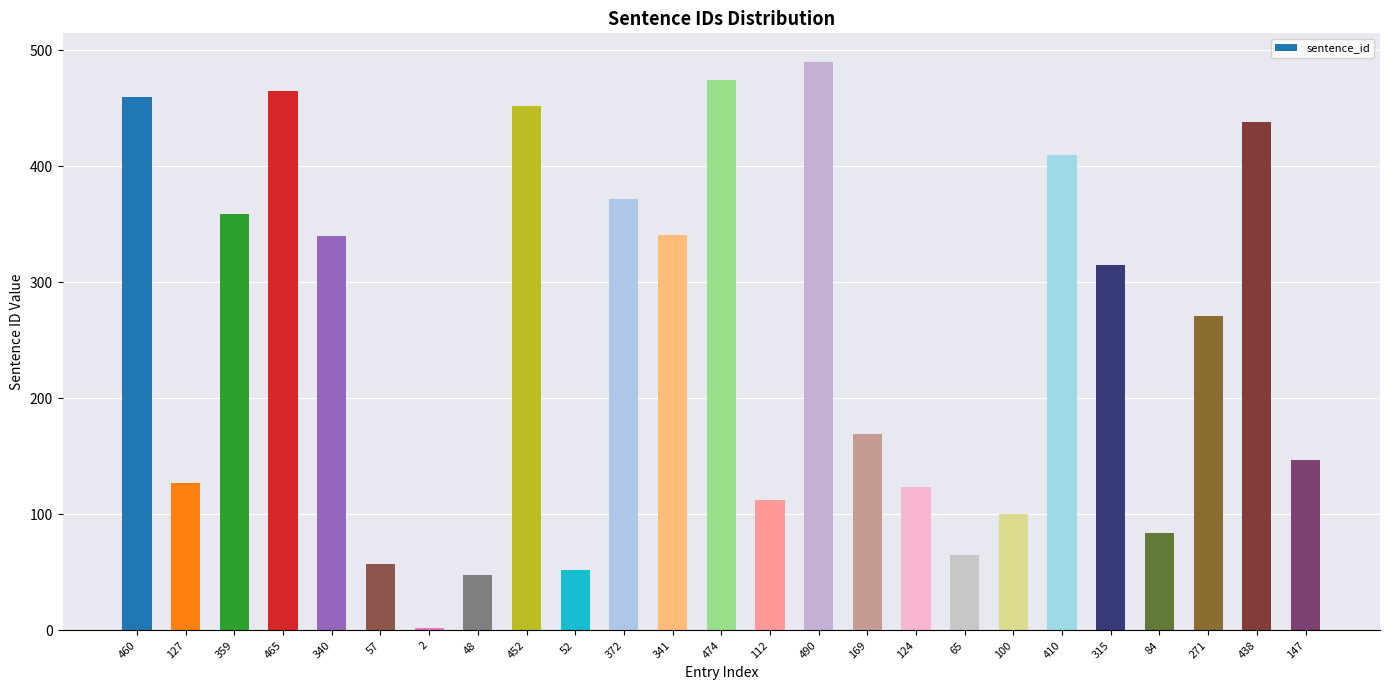

Which has a higher value, 315 or 410?

410